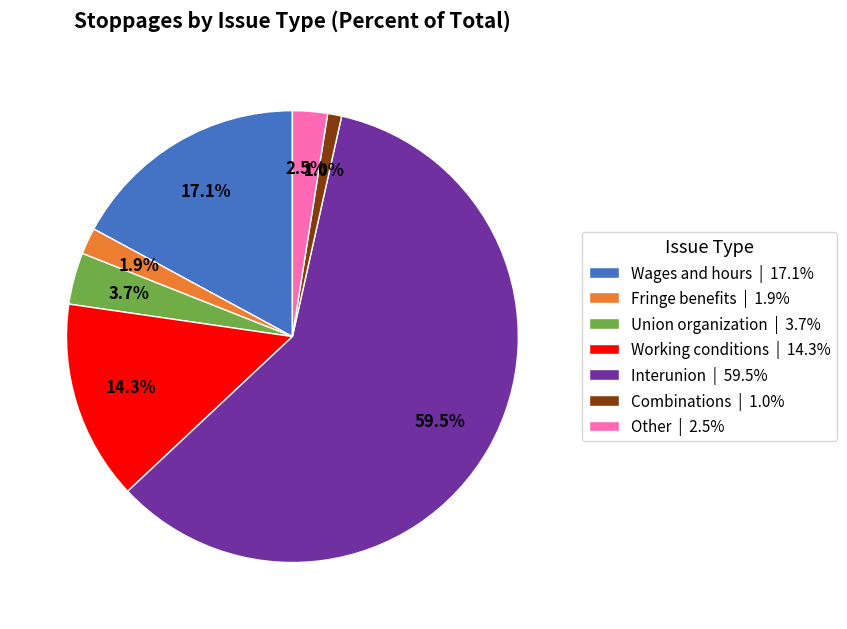

The Fringe benefits slice represents 2% of the pie. True or false?

True